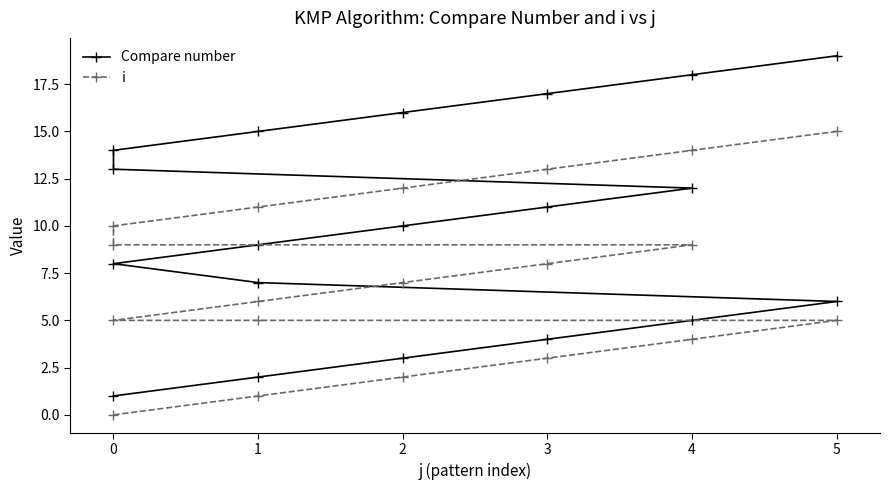

Which series has the largest total across all categories?

Compare number